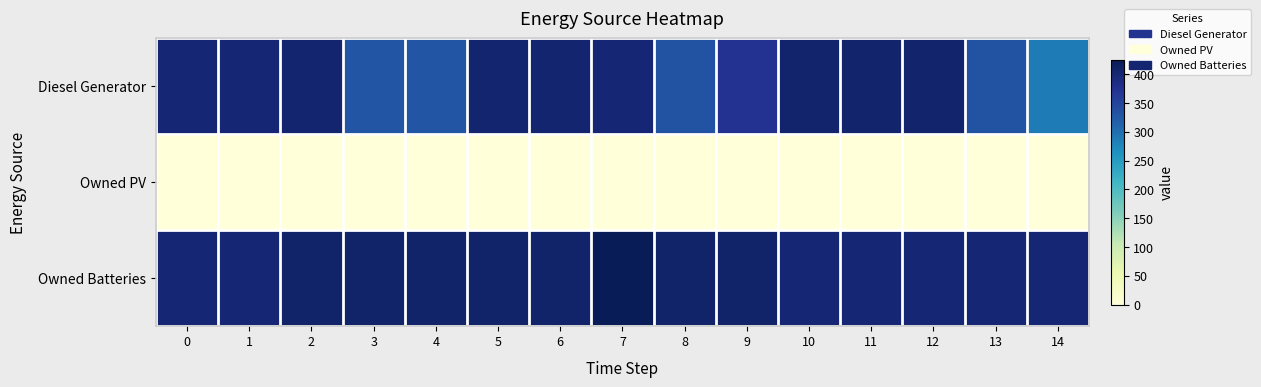

How many distinct data groups are displayed?

3